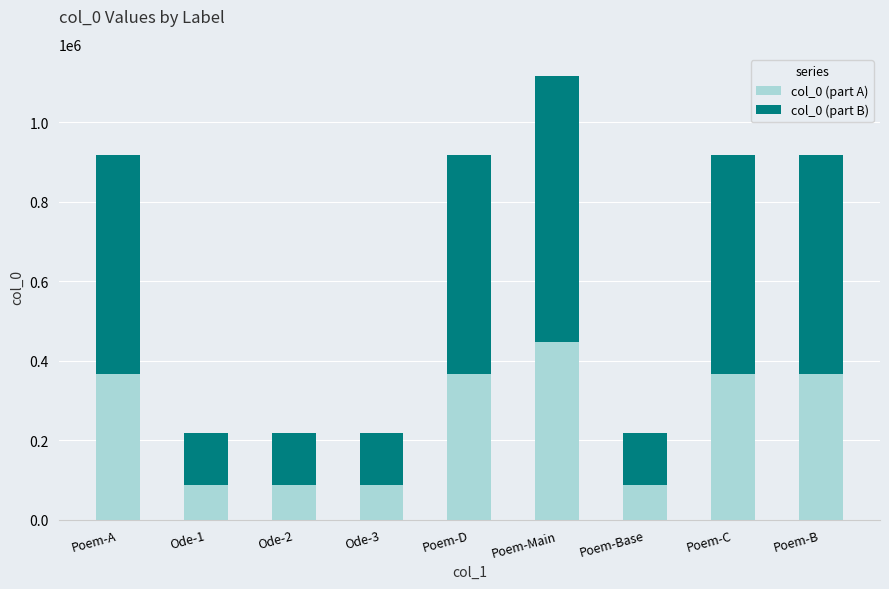

Does the chart contain any negative values?

No